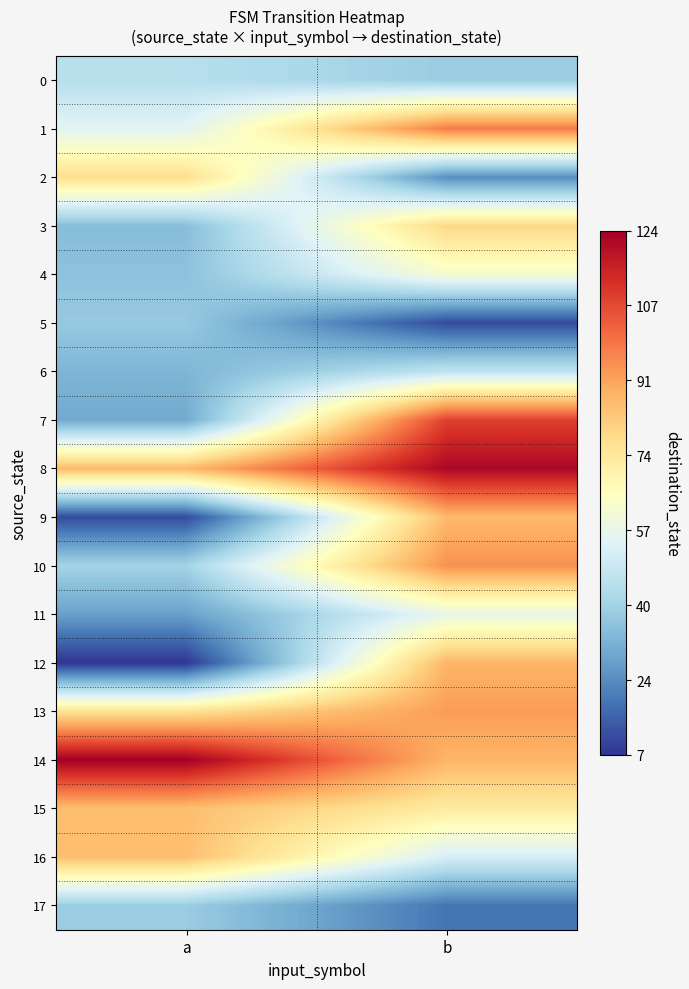

Rank the series at b from lowest to highest value.

5, 17, 2, 0, 6, 16, 11, 4, 15, 3, 9, 12, 14, 13, 10, 1, 7, 8